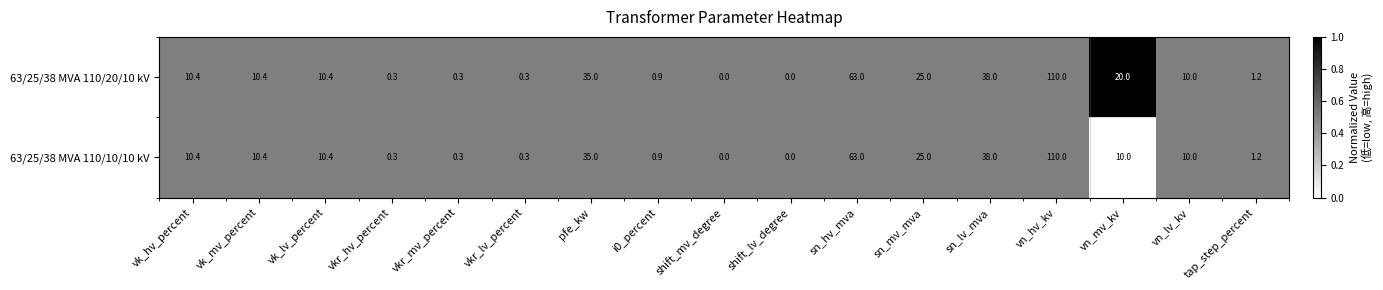

Rank the series by their average value, from highest to lowest.

63/25/38 MVA 110/20/10 kV, 63/25/38 MVA 110/10/10 kV